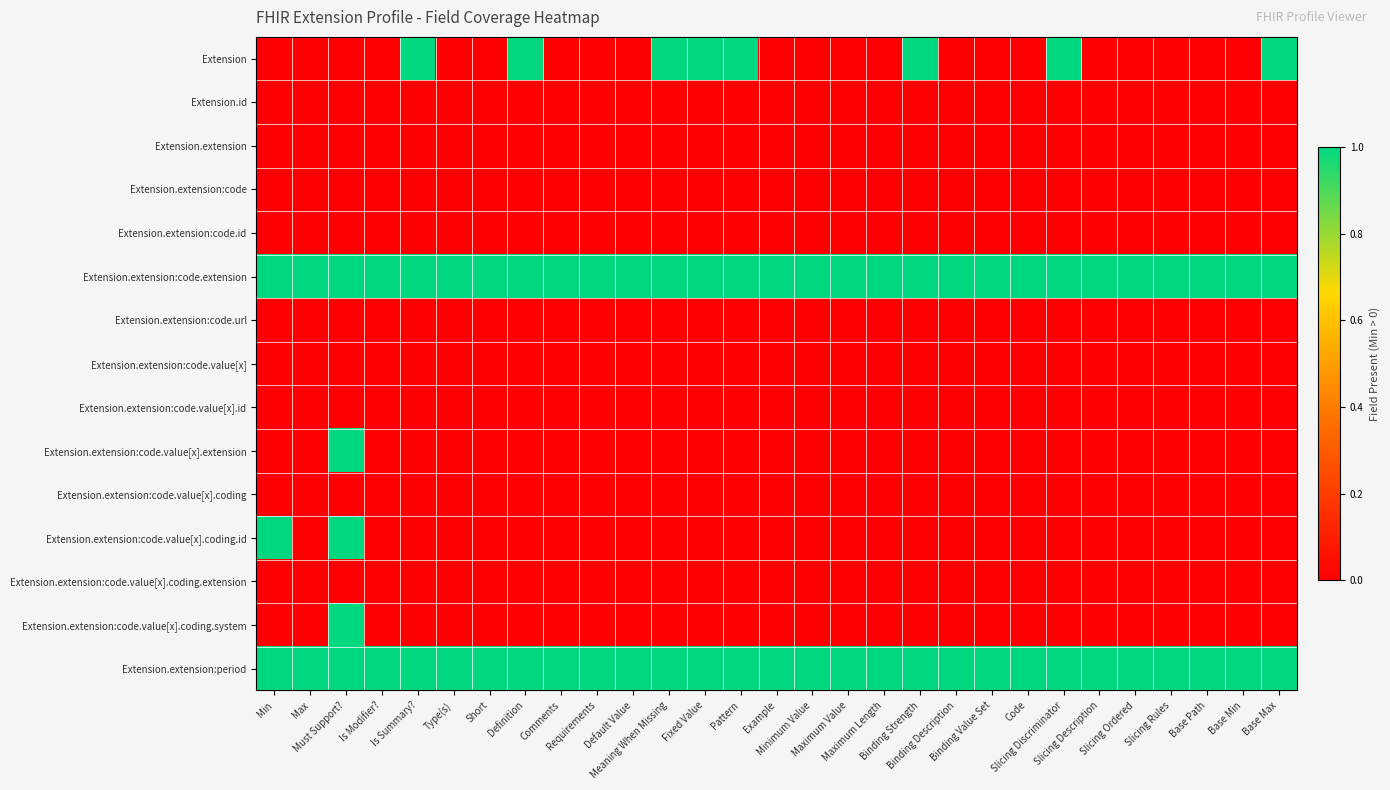

Reading left to right, list all the values displayed in this chart.

Extension: Min=0	Max=0	Must Support?=0	Is Modifier?=0	Is Summary?=1	Type(s)=0	Short=0	Definition=1	Comments=0	Requirements=0	Default Value=0	Meaning When Missing=1	Fixed Value=1	Pattern=1	Example=0	Minimum Value=0	Maximum Value=0	Maximum Length=0	Binding Strength=1	Binding Description=0	Binding Value Set=0	Code=0	Slicing Discriminator=1	Slicing Description=0	Slicing Ordered=0	Slicing Rules=0	Base Path=0	Base Min=0	Base Max=1
Extension.id: Min=0	Max=0	Must Support?=0	Is Modifier?=0	Is Summary?=0	Type(s)=0	Short=0	Definition=0	Comments=0	Requirements=0	Default Value=0	Meaning When Missing=0	Fixed Value=0	Pattern=0	Example=0	Minimum Value=0	Maximum Value=0	Maximum Length=0	Binding Strength=0	Binding Description=0	Binding Value Set=0	Code=0	Slicing Discriminator=0	Slicing Description=0	Slicing Ordered=0	Slicing Rules=0	Base Path=0	Base Min=0	Base Max=0
Extension.extension: Min=0	Max=0	Must Support?=0	Is Modifier?=0	Is Summary?=0	Type(s)=0	Short=0	Definition=0	Comments=0	Requirements=0	Default Value=0	Meaning When Missing=0	Fixed Value=0	Pattern=0	Example=0	Minimum Value=0	Maximum Value=0	Maximum Length=0	Binding Strength=0	Binding Description=0	Binding Value Set=0	Code=0	Slicing Discriminator=0	Slicing Description=0	Slicing Ordered=0	Slicing Rules=0	Base Path=0	Base Min=0	Base Max=0
Extension.extension:code: Min=0	Max=0	Must Support?=0	Is Modifier?=0	Is Summary?=0	Type(s)=0	Short=0	Definition=0	Comments=0	Requirements=0	Default Value=0	Meaning When Missing=0	Fixed Value=0	Pattern=0	Example=0	Minimum Value=0	Maximum Value=0	Maximum Length=0	Binding Strength=0	Binding Description=0	Binding Value Set=0	Code=0	Slicing Discriminator=0	Slicing Description=0	Slicing Ordered=0	Slicing Rules=0	Base Path=0	Base Min=0	Base Max=0
Extension.extension:code.id: Min=0	Max=0	Must Support?=0	Is Modifier?=0	Is Summary?=0	Type(s)=0	Short=0	Definition=0	Comments=0	Requirements=0	Default Value=0	Meaning When Missing=0	Fixed Value=0	Pattern=0	Example=0	Minimum Value=0	Maximum Value=0	Maximum Length=0	Binding Strength=0	Binding Description=0	Binding Value Set=0	Code=0	Slicing Discriminator=0	Slicing Description=0	Slicing Ordered=0	Slicing Rules=0	Base Path=0	Base Min=0	Base Max=0
Extension.extension:code.extension: Min=1	Max=1	Must Support?=1	Is Modifier?=1	Is Summary?=1	Type(s)=1	Short=1	Definition=1	Comments=1	Requirements=1	Default Value=1	Meaning When Missing=1	Fixed Value=1	Pattern=1	Example=1	Minimum Value=1	Maximum Value=1	Maximum Length=1	Binding Strength=1	Binding Description=1	Binding Value Set=1	Code=1	Slicing Discriminator=1	Slicing Description=1	Slicing Ordered=1	Slicing Rules=1	Base Path=1	Base Min=1	Base Max=1
Extension.extension:code.url: Min=0	Max=0	Must Support?=0	Is Modifier?=0	Is Summary?=0	Type(s)=0	Short=0	Definition=0	Comments=0	Requirements=0	Default Value=0	Meaning When Missing=0	Fixed Value=0	Pattern=0	Example=0	Minimum Value=0	Maximum Value=0	Maximum Length=0	Binding Strength=0	Binding Description=0	Binding Value Set=0	Code=0	Slicing Discriminator=0	Slicing Description=0	Slicing Ordered=0	Slicing Rules=0	Base Path=0	Base Min=0	Base Max=0
Extension.extension:code.value[x]: Min=0	Max=0	Must Support?=0	Is Modifier?=0	Is Summary?=0	Type(s)=0	Short=0	Definition=0	Comments=0	Requirements=0	Default Value=0	Meaning When Missing=0	Fixed Value=0	Pattern=0	Example=0	Minimum Value=0	Maximum Value=0	Maximum Length=0	Binding Strength=0	Binding Description=0	Binding Value Set=0	Code=0	Slicing Discriminator=0	Slicing Description=0	Slicing Ordered=0	Slicing Rules=0	Base Path=0	Base Min=0	Base Max=0
Extension.extension:code.value[x].id: Min=0	Max=0	Must Support?=0	Is Modifier?=0	Is Summary?=0	Type(s)=0	Short=0	Definition=0	Comments=0	Requirements=0	Default Value=0	Meaning When Missing=0	Fixed Value=0	Pattern=0	Example=0	Minimum Value=0	Maximum Value=0	Maximum Length=0	Binding Strength=0	Binding Description=0	Binding Value Set=0	Code=0	Slicing Discriminator=0	Slicing Description=0	Slicing Ordered=0	Slicing Rules=0	Base Path=0	Base Min=0	Base Max=0
Extension.extension:code.value[x].extension: Min=0	Max=0	Must Support?=1	Is Modifier?=0	Is Summary?=0	Type(s)=0	Short=0	Definition=0	Comments=0	Requirements=0	Default Value=0	Meaning When Missing=0	Fixed Value=0	Pattern=0	Example=0	Minimum Value=0	Maximum Value=0	Maximum Length=0	Binding Strength=0	Binding Description=0	Binding Value Set=0	Code=0	Slicing Discriminator=0	Slicing Description=0	Slicing Ordered=0	Slicing Rules=0	Base Path=0	Base Min=0	Base Max=0
Extension.extension:code.value[x].coding: Min=0	Max=0	Must Support?=0	Is Modifier?=0	Is Summary?=0	Type(s)=0	Short=0	Definition=0	Comments=0	Requirements=0	Default Value=0	Meaning When Missing=0	Fixed Value=0	Pattern=0	Example=0	Minimum Value=0	Maximum Value=0	Maximum Length=0	Binding Strength=0	Binding Description=0	Binding Value Set=0	Code=0	Slicing Discriminator=0	Slicing Description=0	Slicing Ordered=0	Slicing Rules=0	Base Path=0	Base Min=0	Base Max=0
Extension.extension:code.value[x].coding.id: Min=1	Max=0	Must Support?=1	Is Modifier?=0	Is Summary?=0	Type(s)=0	Short=0	Definition=0	Comments=0	Requirements=0	Default Value=0	Meaning When Missing=0	Fixed Value=0	Pattern=0	Example=0	Minimum Value=0	Maximum Value=0	Maximum Length=0	Binding Strength=0	Binding Description=0	Binding Value Set=0	Code=0	Slicing Discriminator=0	Slicing Description=0	Slicing Ordered=0	Slicing Rules=0	Base Path=0	Base Min=0	Base Max=0
Extension.extension:code.value[x].coding.extension: Min=0	Max=0	Must Support?=0	Is Modifier?=0	Is Summary?=0	Type(s)=0	Short=0	Definition=0	Comments=0	Requirements=0	Default Value=0	Meaning When Missing=0	Fixed Value=0	Pattern=0	Example=0	Minimum Value=0	Maximum Value=0	Maximum Length=0	Binding Strength=0	Binding Description=0	Binding Value Set=0	Code=0	Slicing Discriminator=0	Slicing Description=0	Slicing Ordered=0	Slicing Rules=0	Base Path=0	Base Min=0	Base Max=0
Extension.extension:code.value[x].coding.system: Min=0	Max=0	Must Support?=1	Is Modifier?=0	Is Summary?=0	Type(s)=0	Short=0	Definition=0	Comments=0	Requirements=0	Default Value=0	Meaning When Missing=0	Fixed Value=0	Pattern=0	Example=0	Minimum Value=0	Maximum Value=0	Maximum Length=0	Binding Strength=0	Binding Description=0	Binding Value Set=0	Code=0	Slicing Discriminator=0	Slicing Description=0	Slicing Ordered=0	Slicing Rules=0	Base Path=0	Base Min=0	Base Max=0
Extension.extension:period: Min=1	Max=1	Must Support?=1	Is Modifier?=1	Is Summary?=1	Type(s)=1	Short=1	Definition=1	Comments=1	Requirements=1	Default Value=1	Meaning When Missing=1	Fixed Value=1	Pattern=1	Example=1	Minimum Value=1	Maximum Value=1	Maximum Length=1	Binding Strength=1	Binding Description=1	Binding Value Set=1	Code=1	Slicing Discriminator=1	Slicing Description=1	Slicing Ordered=1	Slicing Rules=1	Base Path=1	Base Min=1	Base Max=1